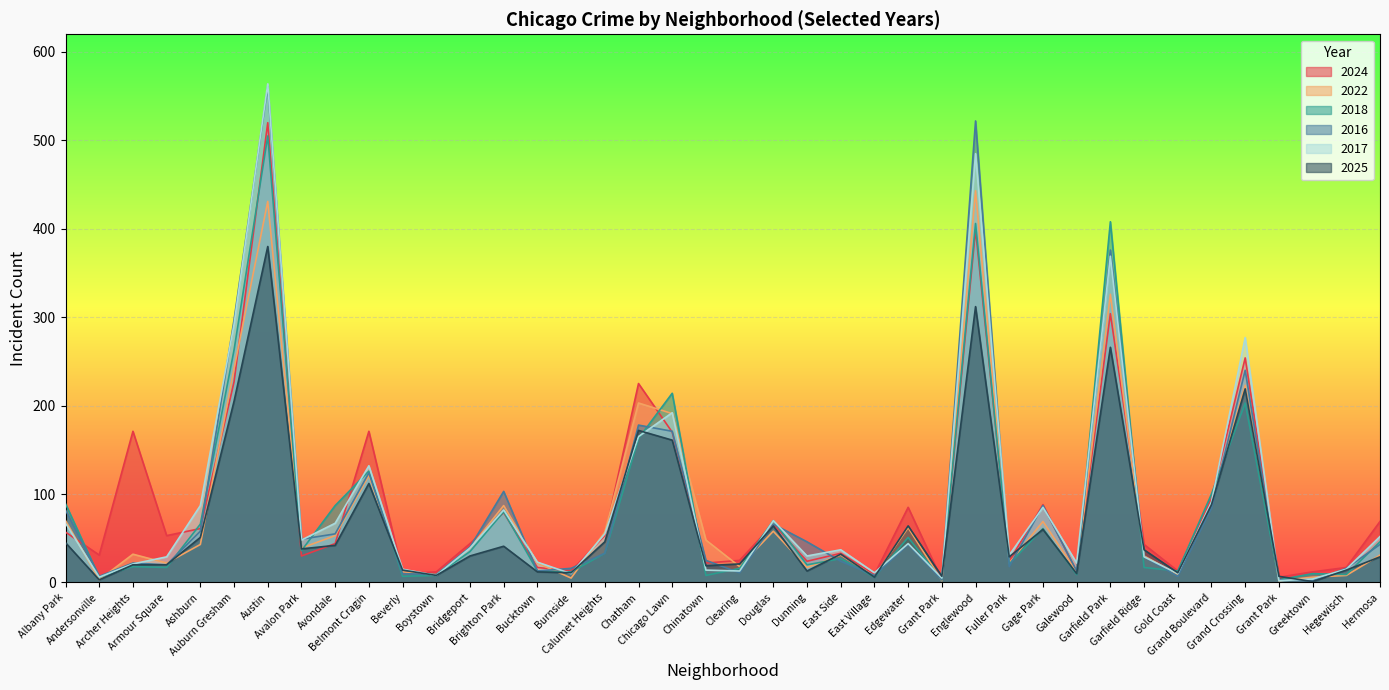

Does the chart display data point markers on the line(s)?

No